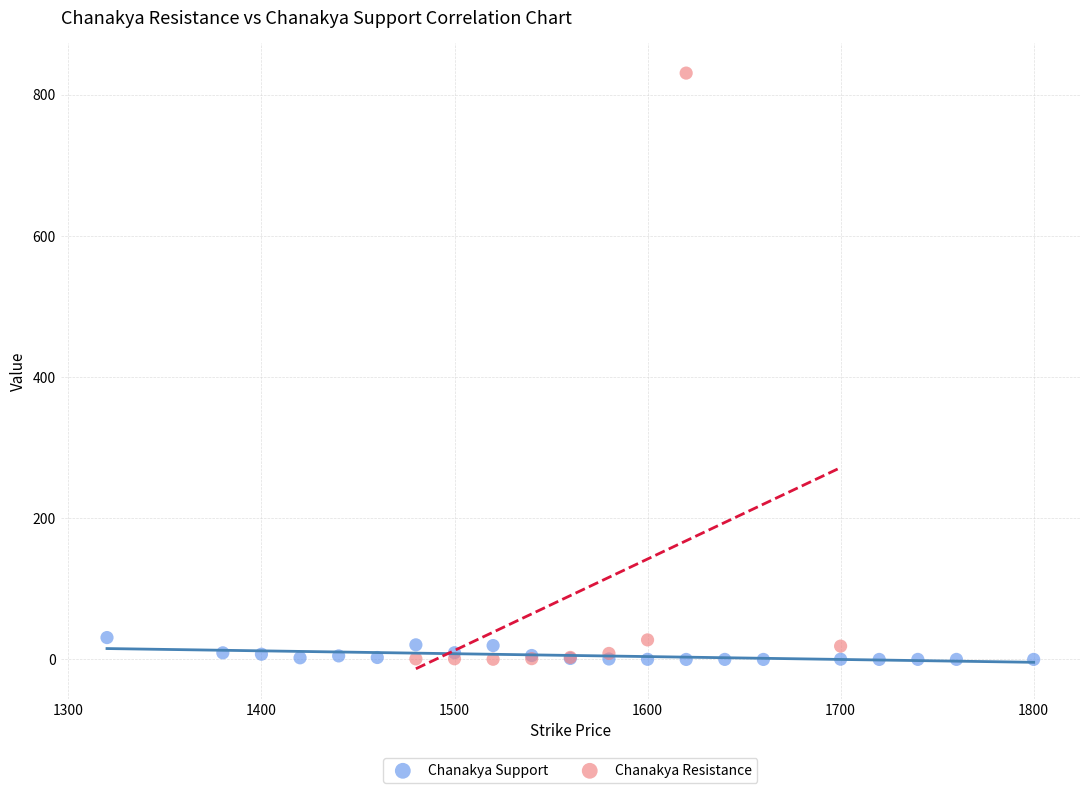

Which series contains the highest Y value?

Chanakya Resistance